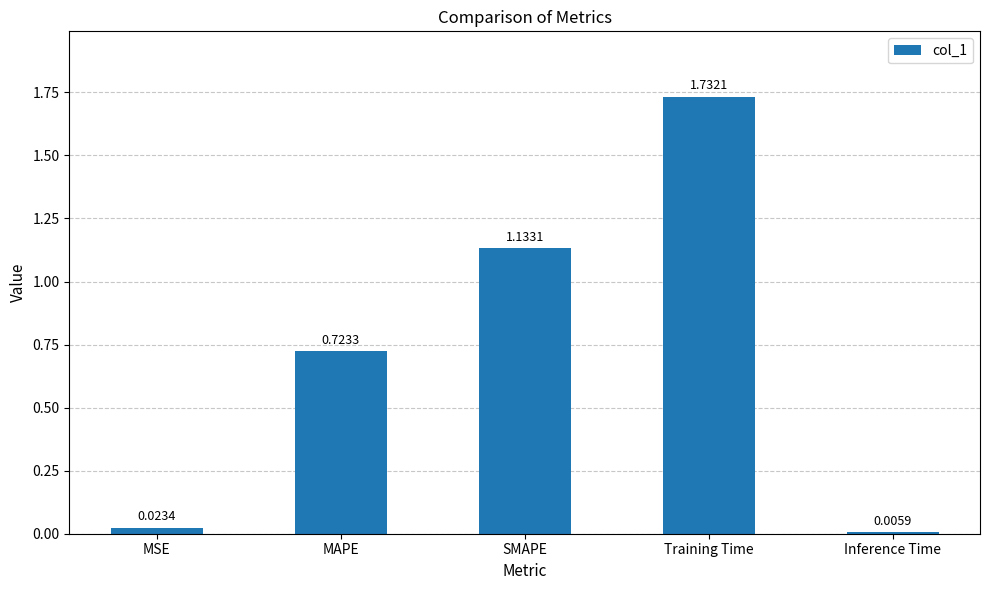

Which has a higher value, MSE or SMAPE?

SMAPE